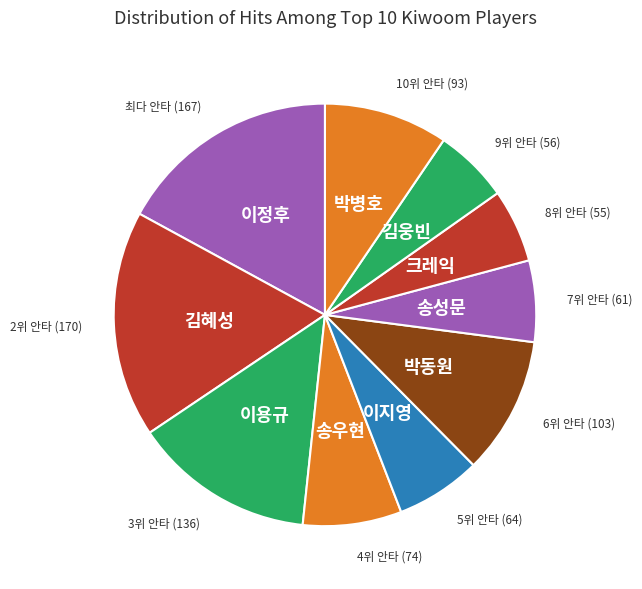

Is the sum of 이정후 and 박동원 greater than half?

No